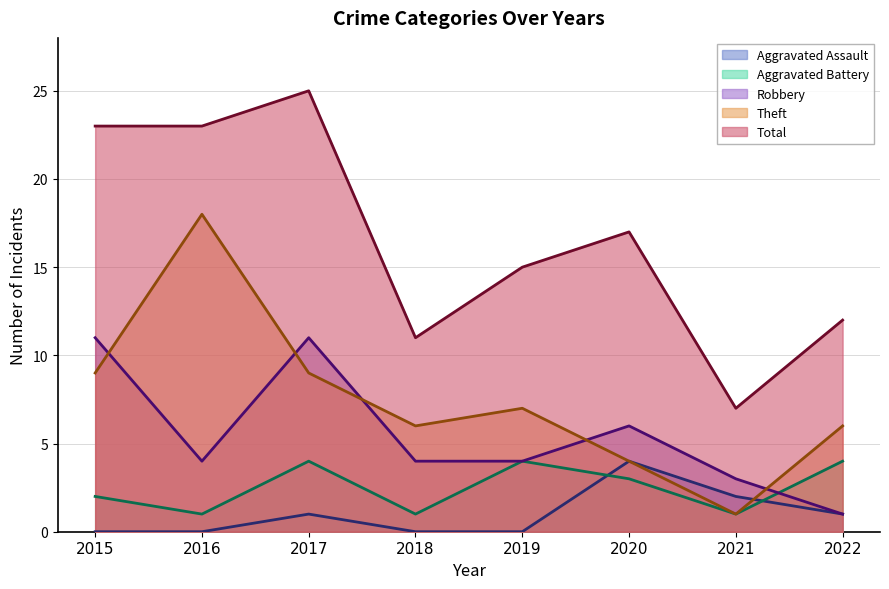

Reading left to right, transcribe all the data shown in this chart.

Aggravated Assault: 2015=0	2016=0	2017=1	2018=0	2019=0	2020=4	2021=2	2022=1
Aggravated Battery: 2015=2	2016=1	2017=4	2018=1	2019=4	2020=3	2021=1	2022=4
Robbery: 2015=11	2016=4	2017=11	2018=4	2019=4	2020=6	2021=3	2022=1
Theft: 2015=9	2016=18	2017=9	2018=6	2019=7	2020=4	2021=1	2022=6
Total: 2015=23	2016=23	2017=25	2018=11	2019=15	2020=17	2021=7	2022=12